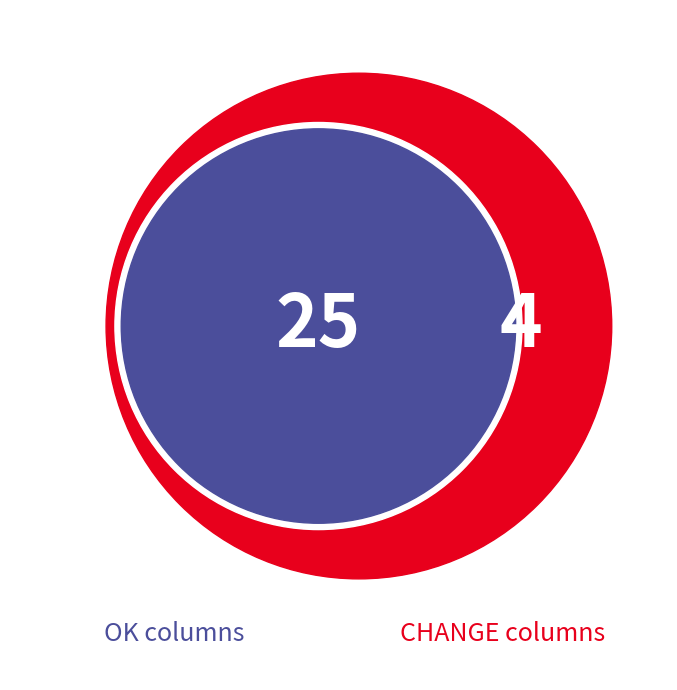

What is the smallest slice in the pie chart?

CHANGE